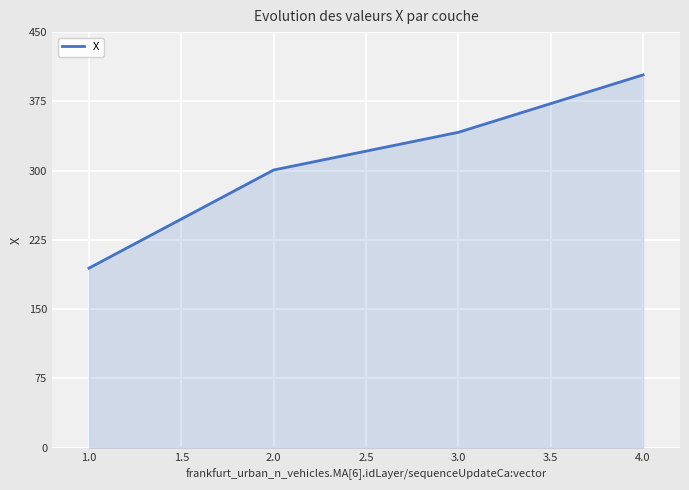

What is the difference between the values at 2.0 and 1.0?

106.3